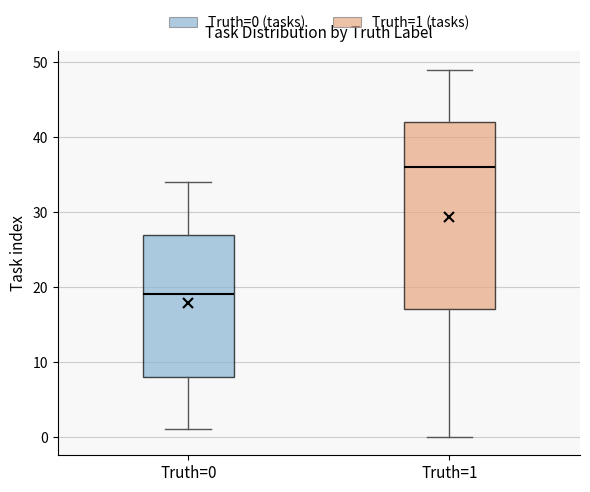

Comparing the boxes themselves (not the whiskers), which one is the tallest?

Truth=1